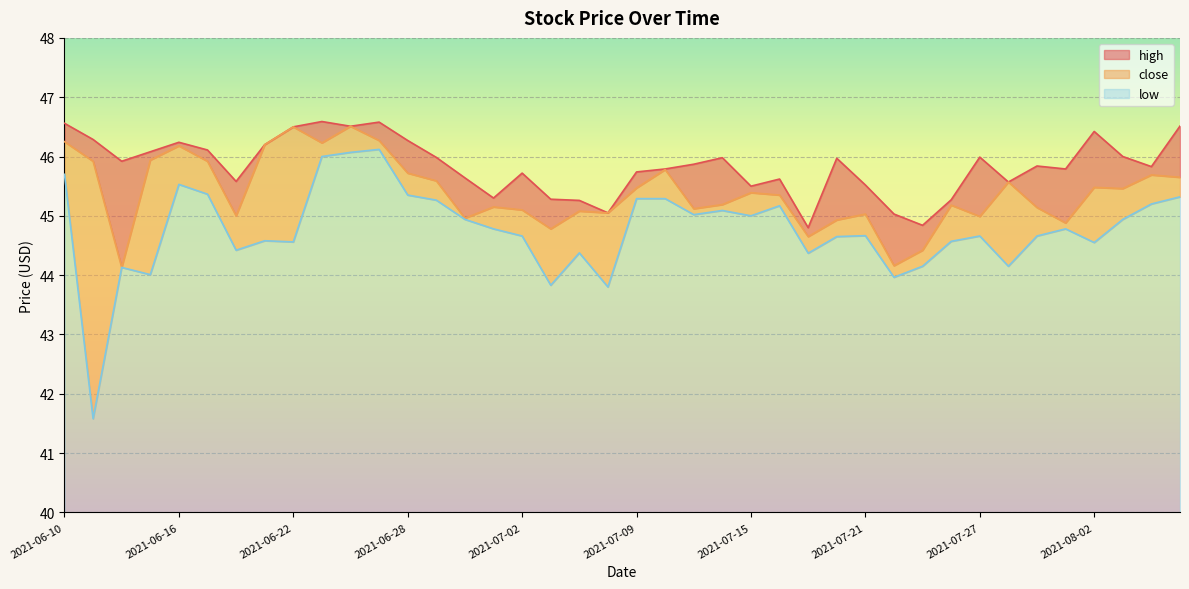

What position from the right is 2021-06-30?

26